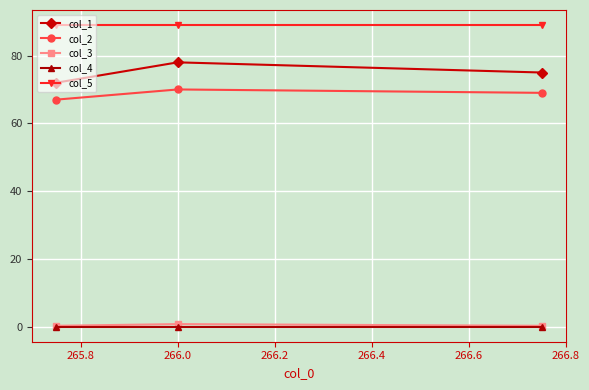

What is the maximum value shown in the chart?

89.0